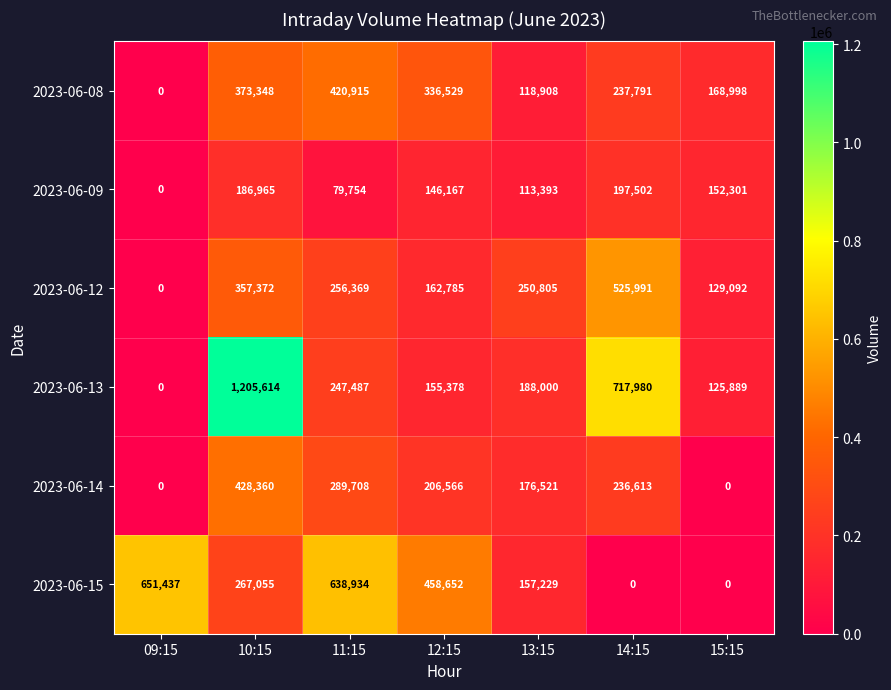

List the series in order of their peak value, highest first.

2023-06-13, 2023-06-15, 2023-06-12, 2023-06-14, 2023-06-08, 2023-06-09